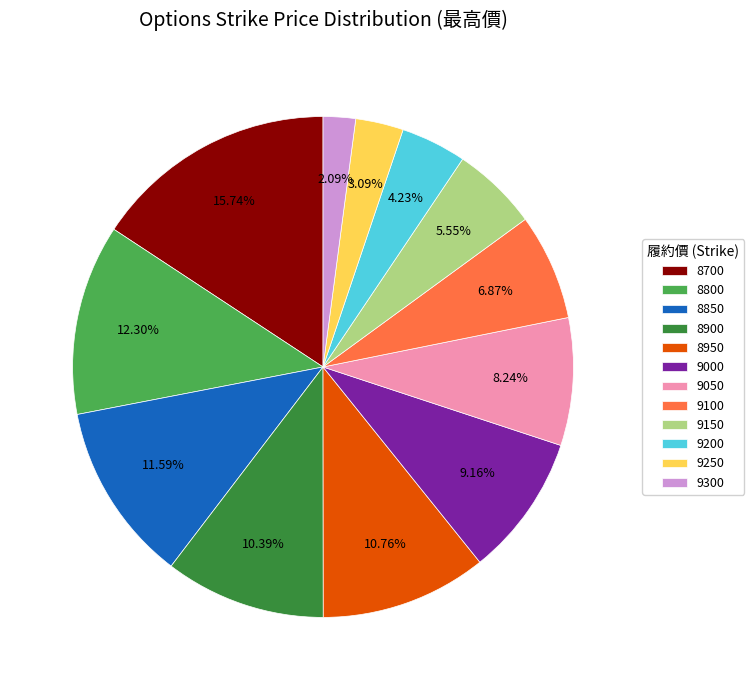

What portion of the pie excludes 8950?

89.2%